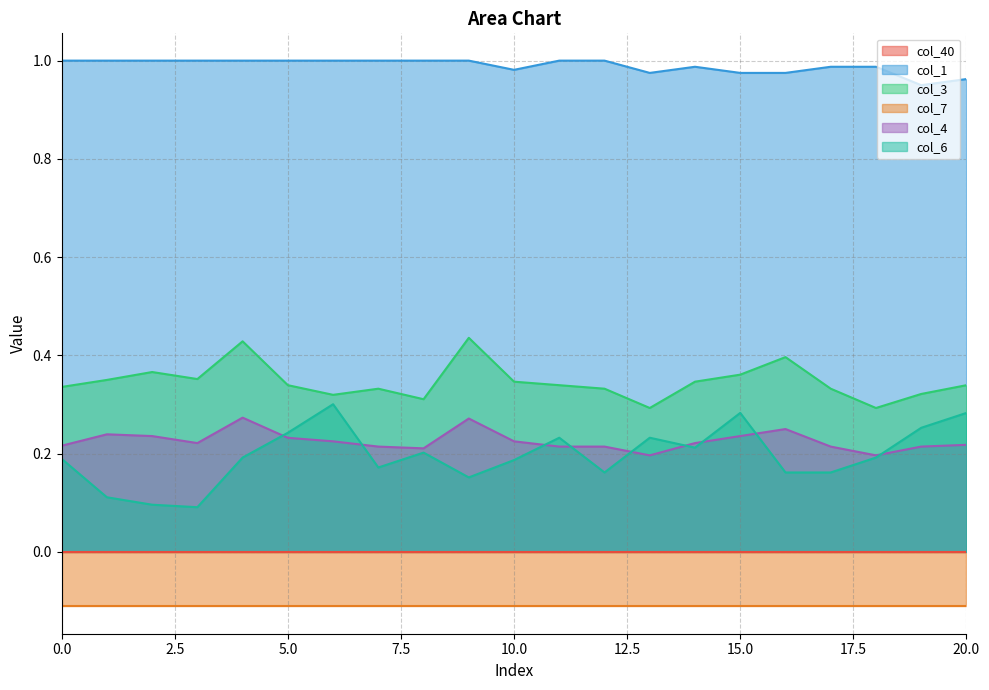

What is the difference between the highest and lowest values at 2?

0.9